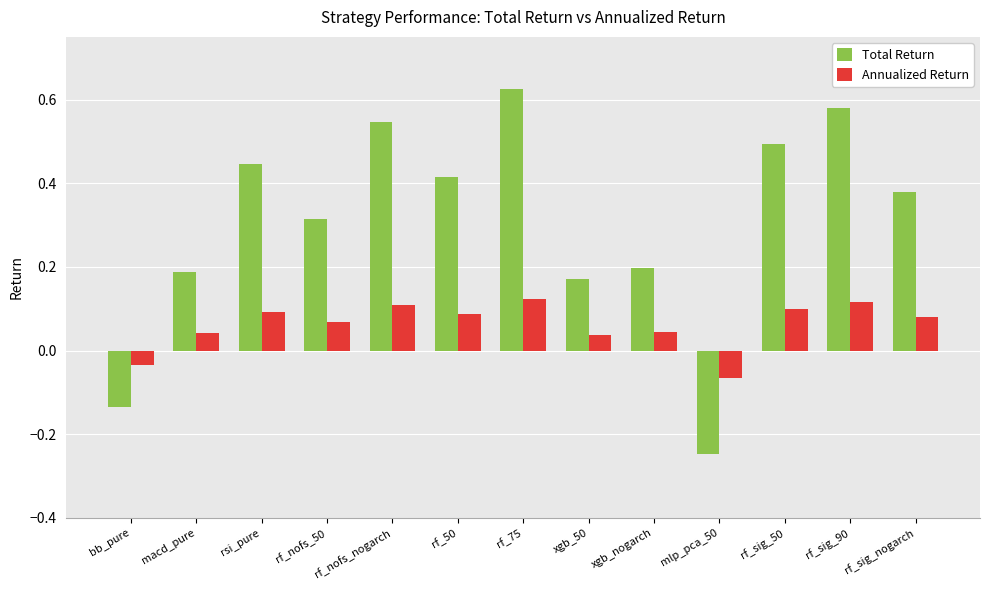

Which series has the largest total across all categories?

Total Return